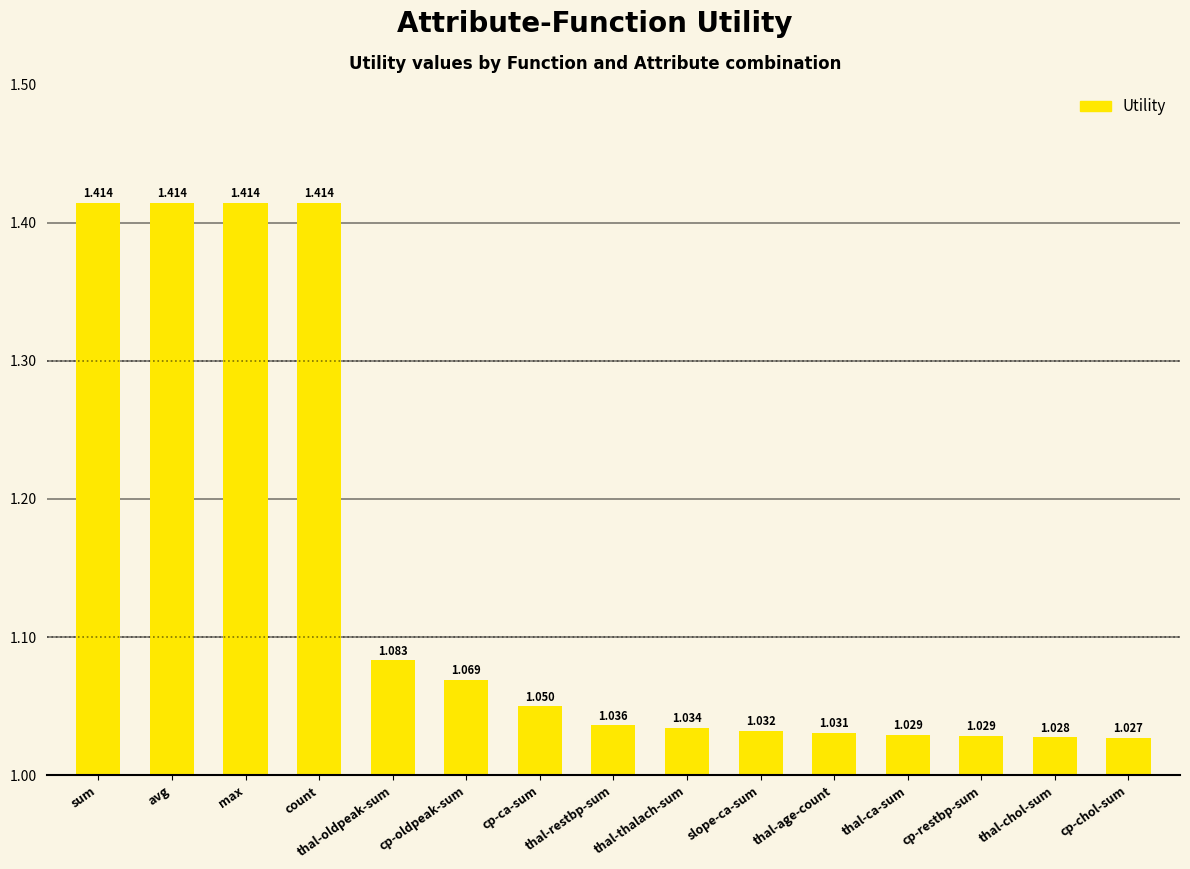

What position from the right is cp-ca-sum?

9